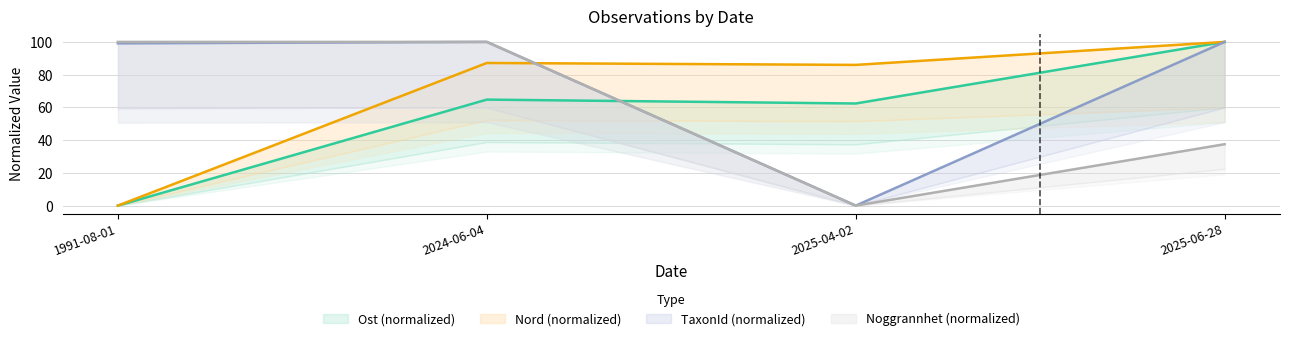

List the series in order of their peak value, highest first.

Ost, Nord, TaxonId, Noggrannhet